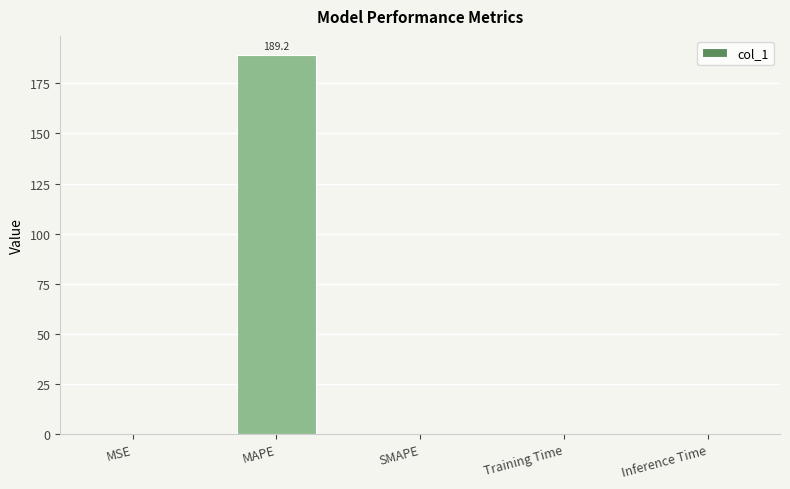

What is the change in value from MAPE to SMAPE?

-189.2